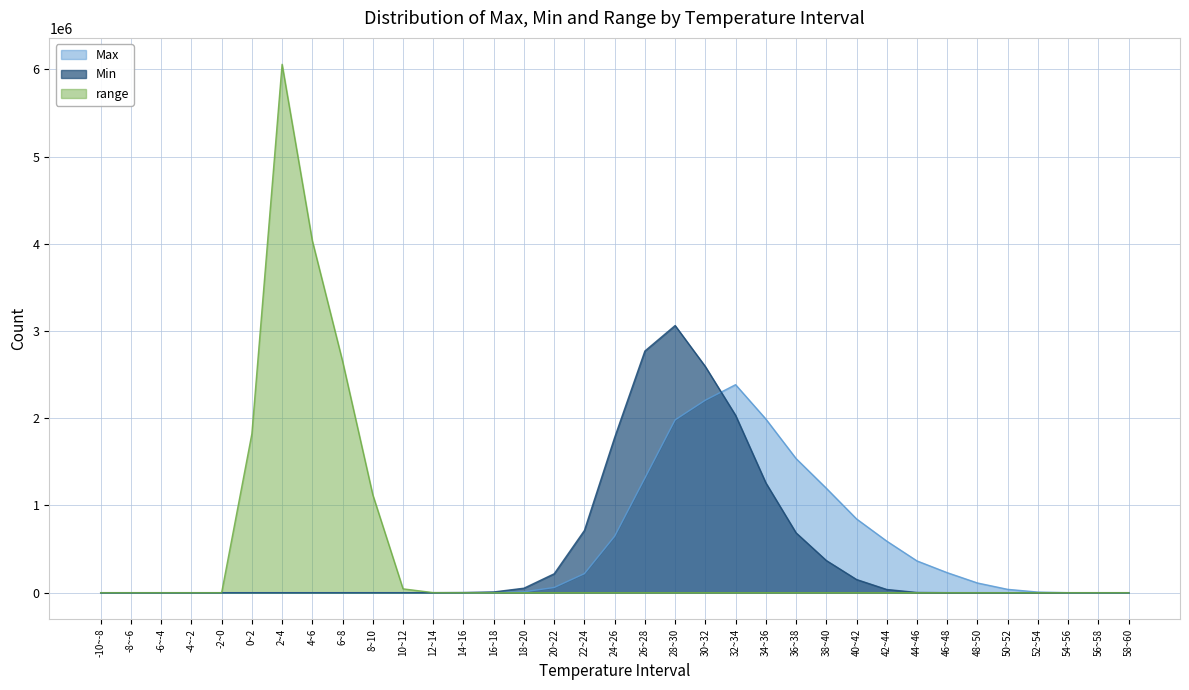

What position from the left is 42~44?

27